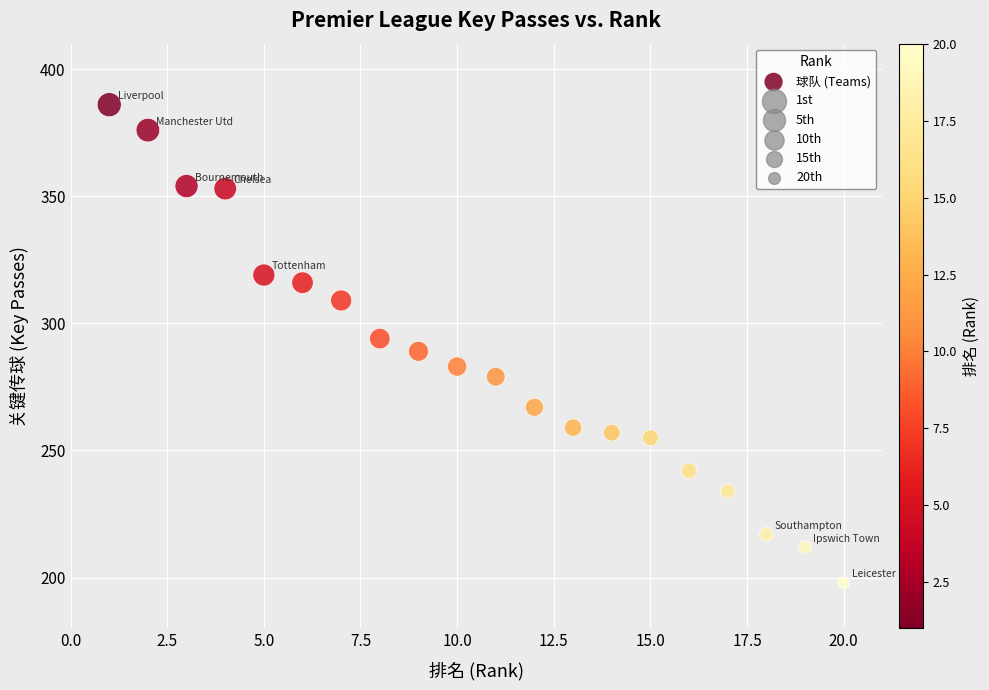

What is the range of X values (max minus min)?

19